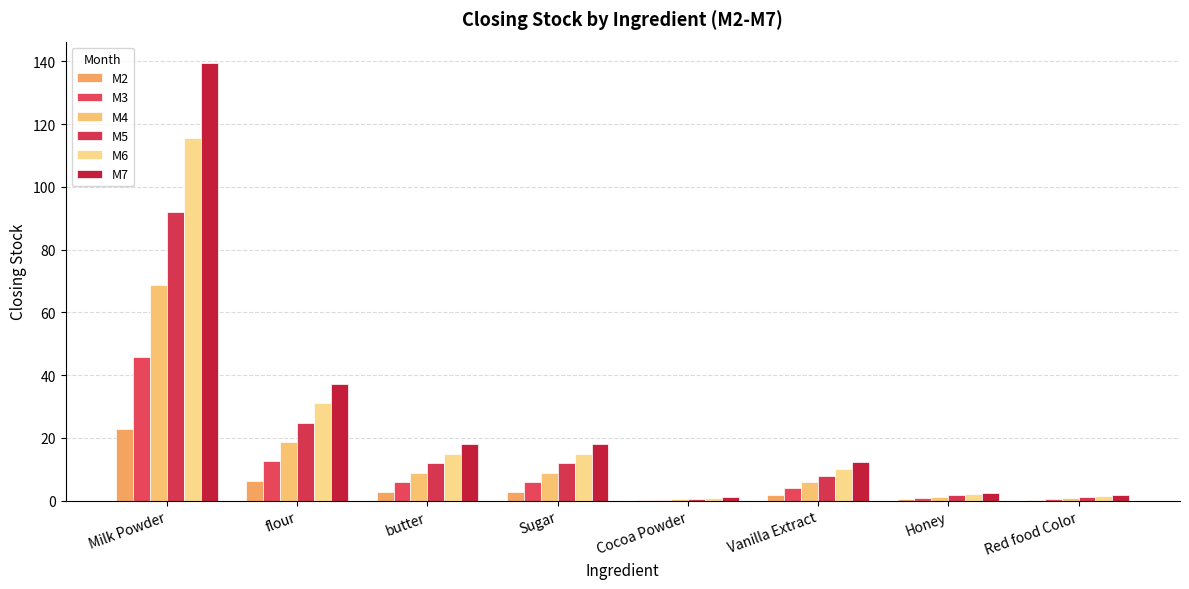

What is the spread (max minus min) of values at Vanilla Extract?

10.3